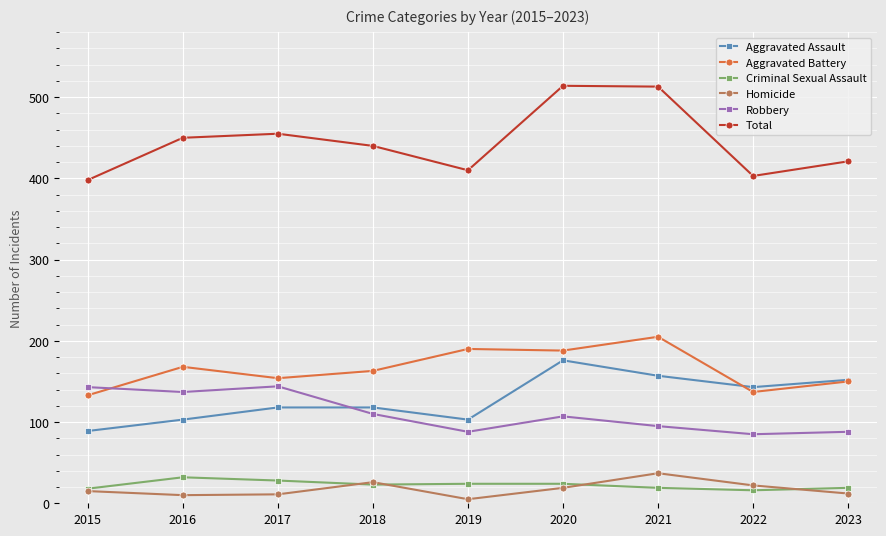

Is the value of Total at 2021 greater than the value of Homicide at 2015?

Yes